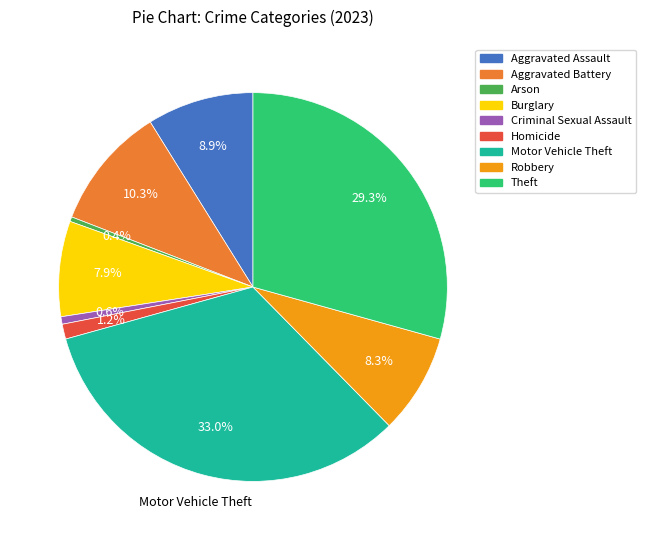

Which category has the biggest portion of the pie?

Motor Vehicle Theft